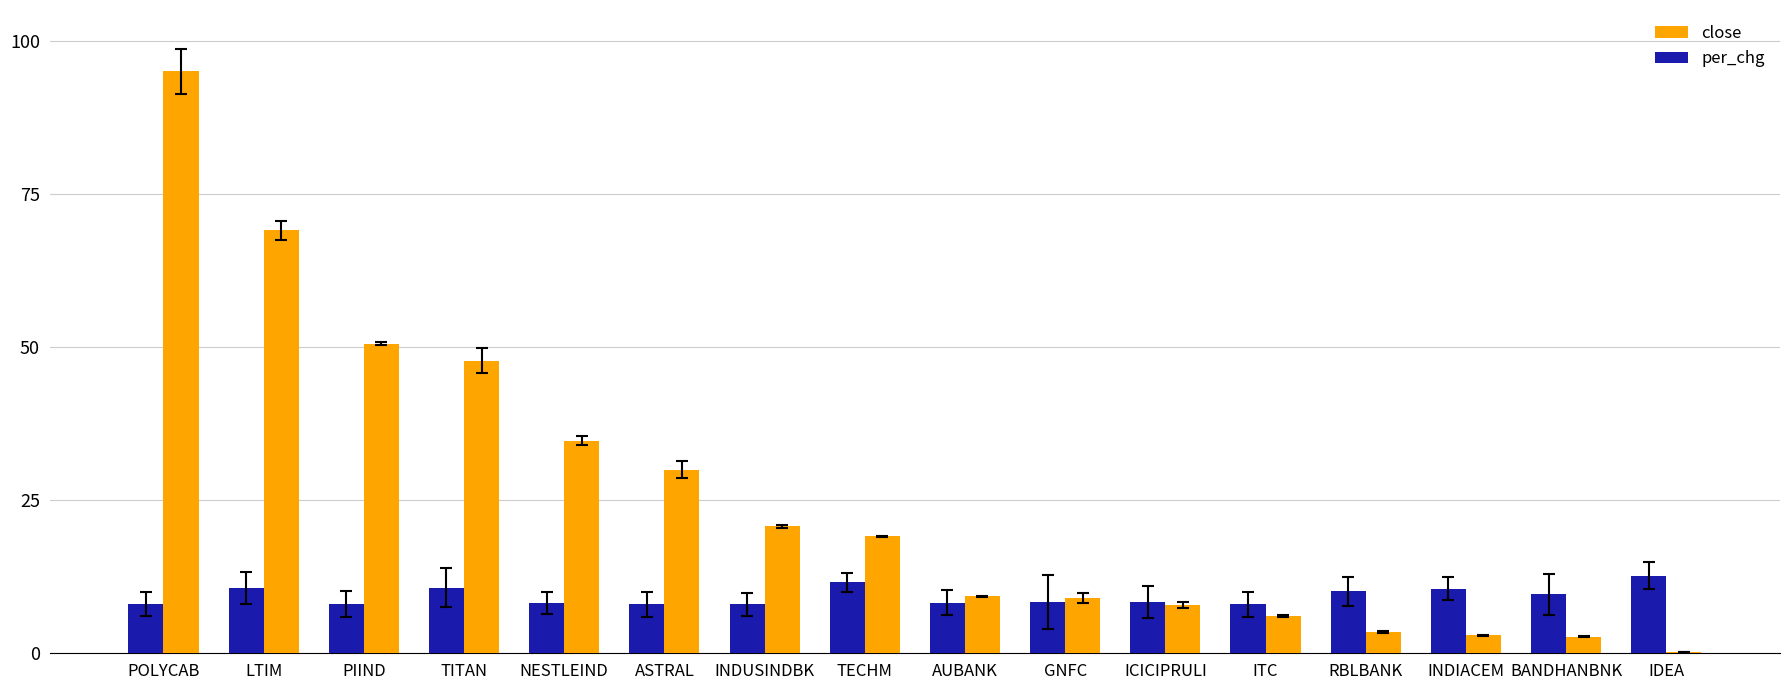

How many groups of bars are there?

16